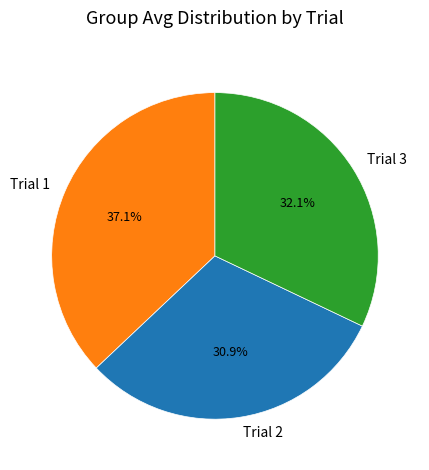

Rank the categories by value from lowest to highest.

Trial 2, Trial 3, Trial 1